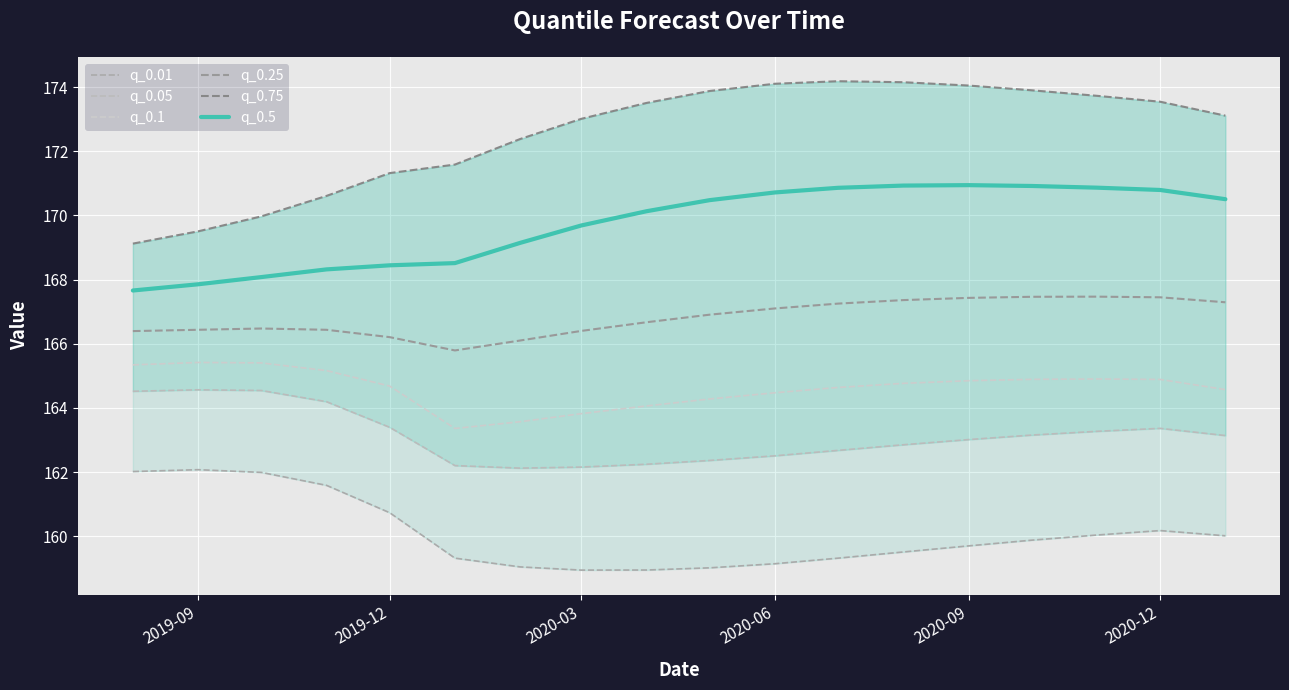

What is the maximum value for q_0.1?

165.4